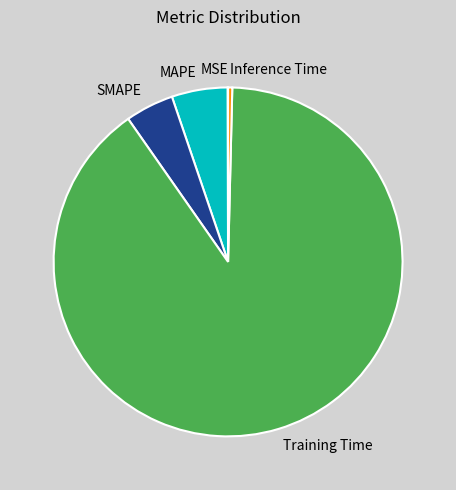

Is it true that Inference Time is 11% of the pie?

False